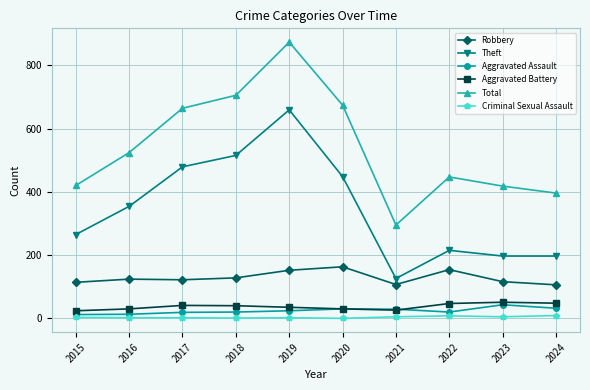

Which series has the largest total across all categories?

Total